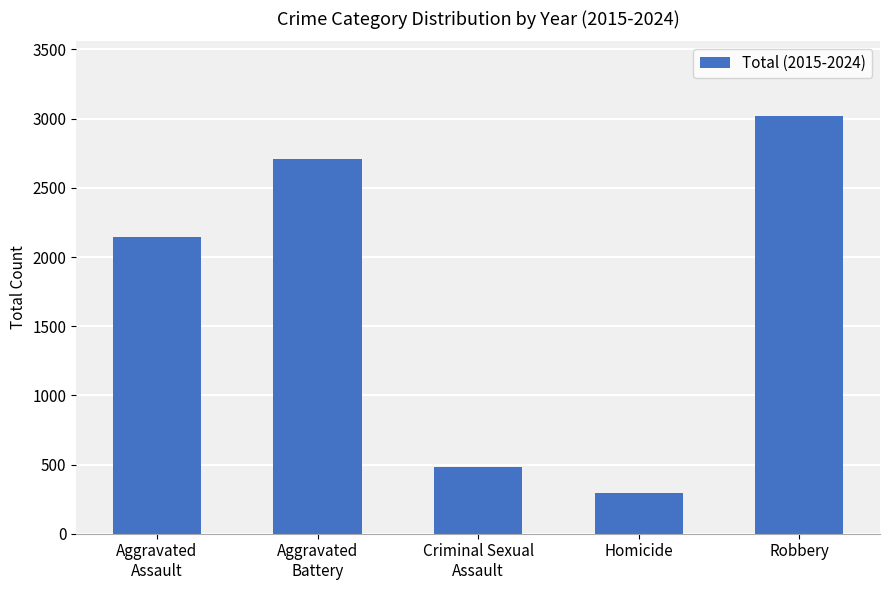

How many data points are less than 2143?

2